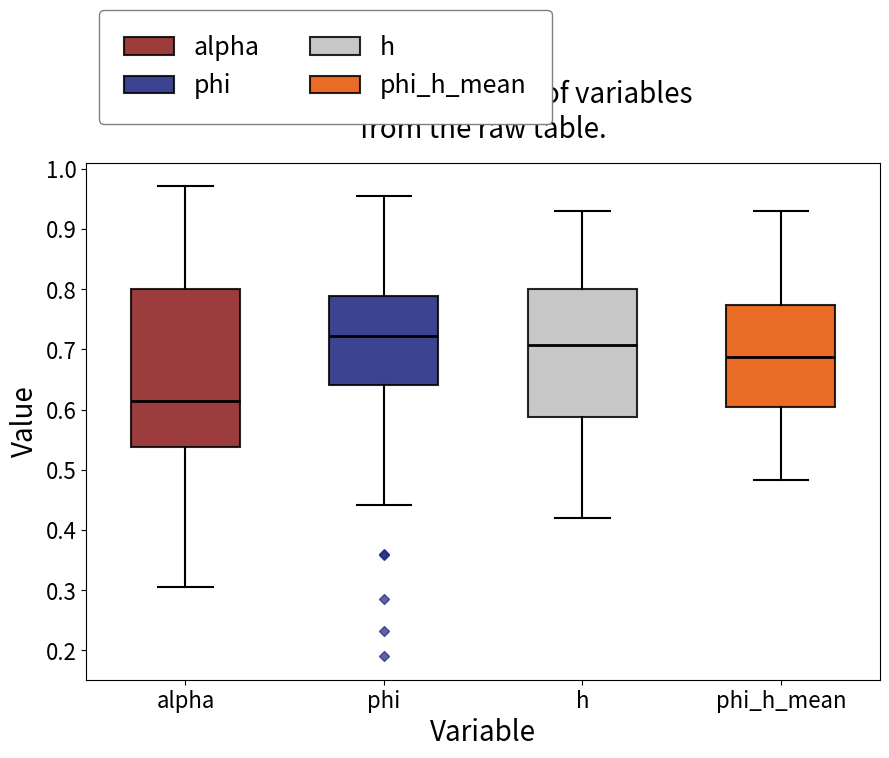

Comparing the boxes themselves (not the whiskers), which one is the tallest?

alpha